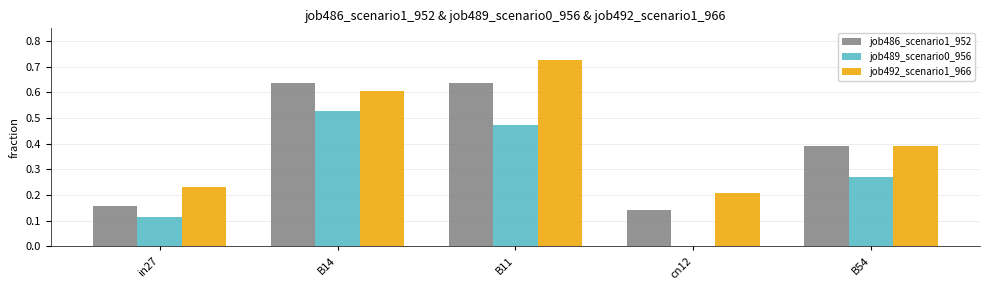

What are all the series names shown in the legend?

job486_scenario1_952, job489_scenario0_956, job492_scenario1_966